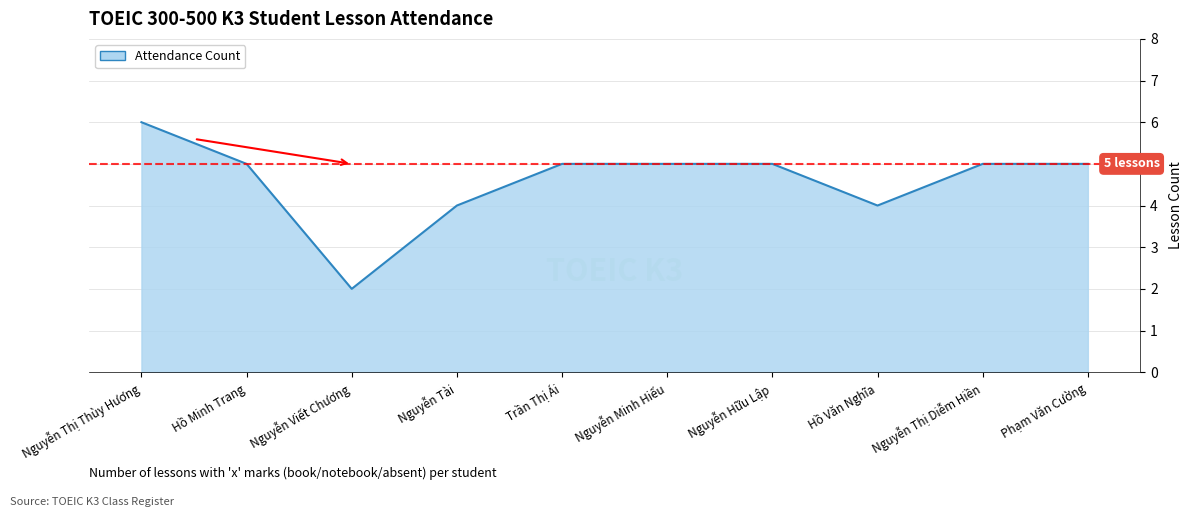

Read the value at Trần Thị Ái.

5